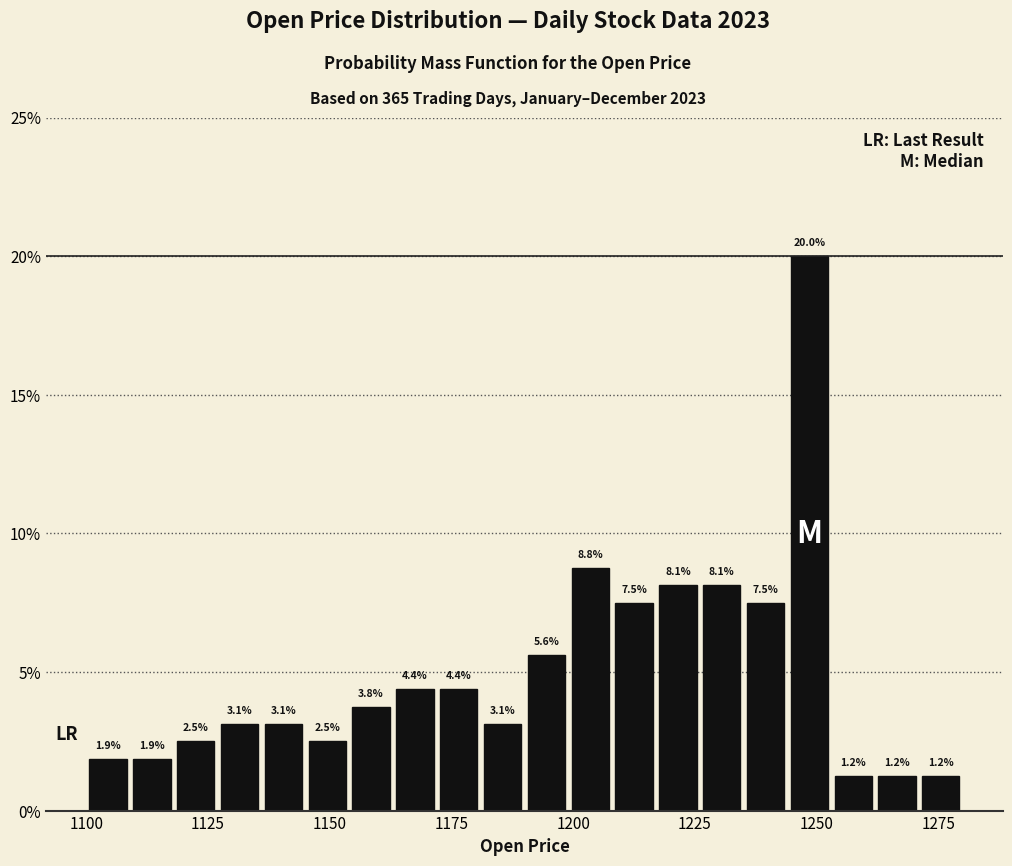

Read against the x-axis, roughly where is the centre of the tallest bar?

1250